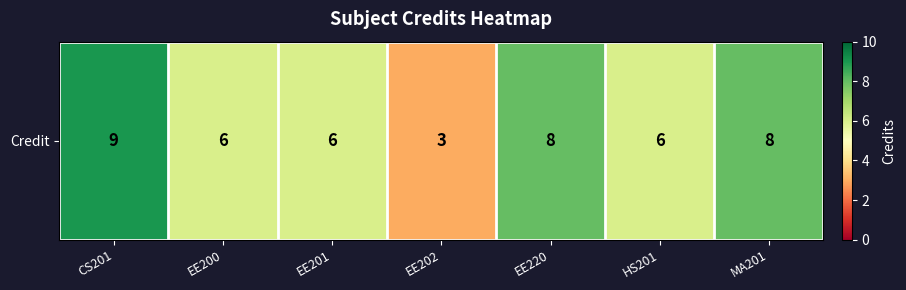

How many series are shown in this chart?

1